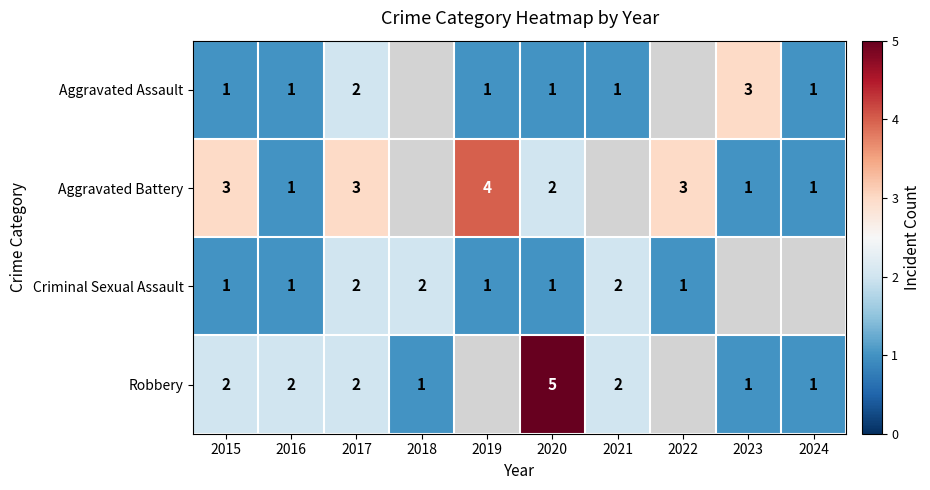

At which category is the sum across all series the highest?

2017